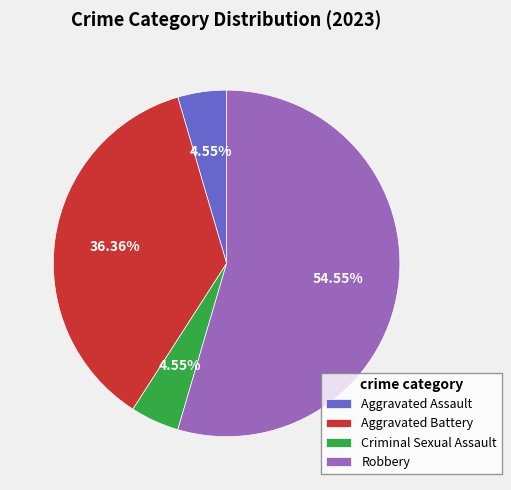

Which category accounts for the majority?

Robbery